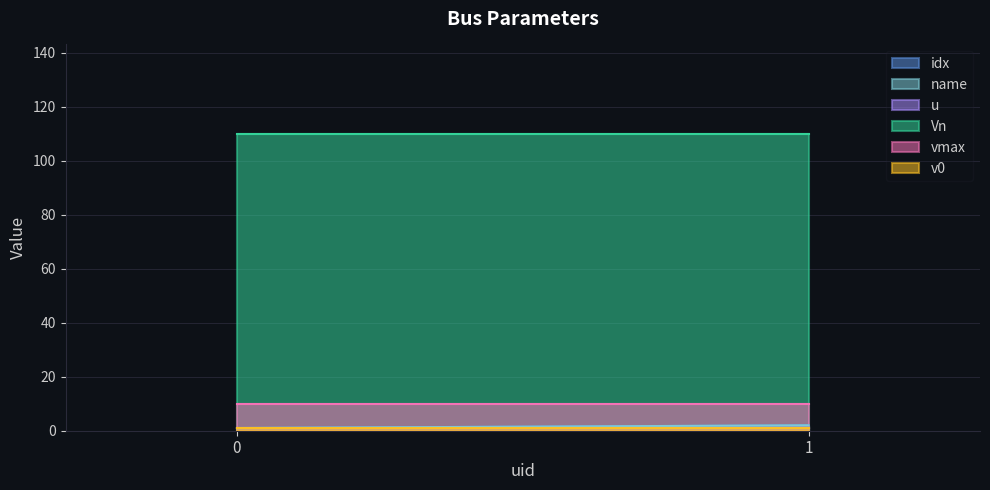

Which series changed the most between 0 and 1?

idx